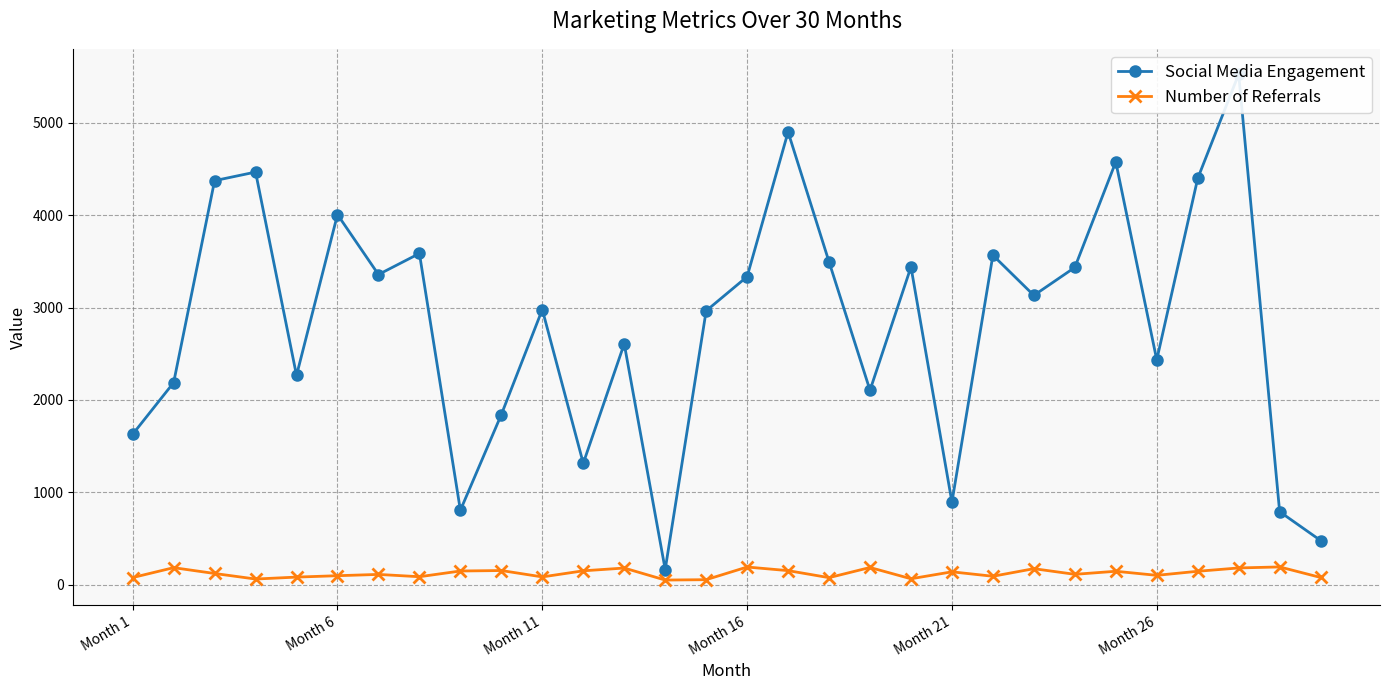

What position from the left is 24?

25